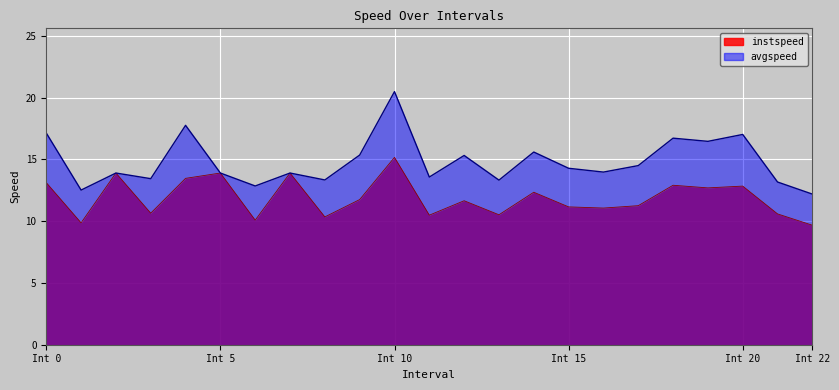

At which label is instspeed closest to 12?

9.0